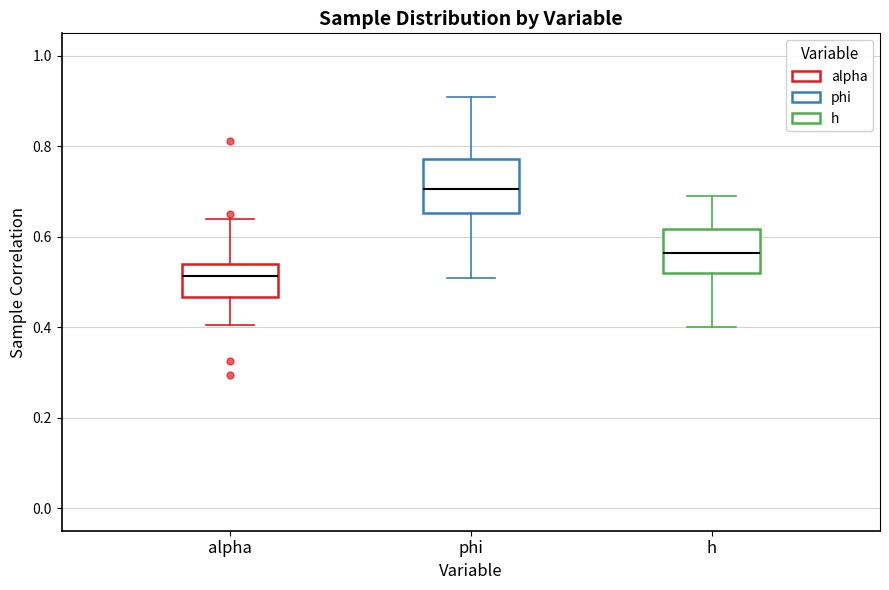

Where is the upper edge of the box for alpha on the y-axis? The values are not printed on the chart, so give them approximately, as read against the axis.

0.54